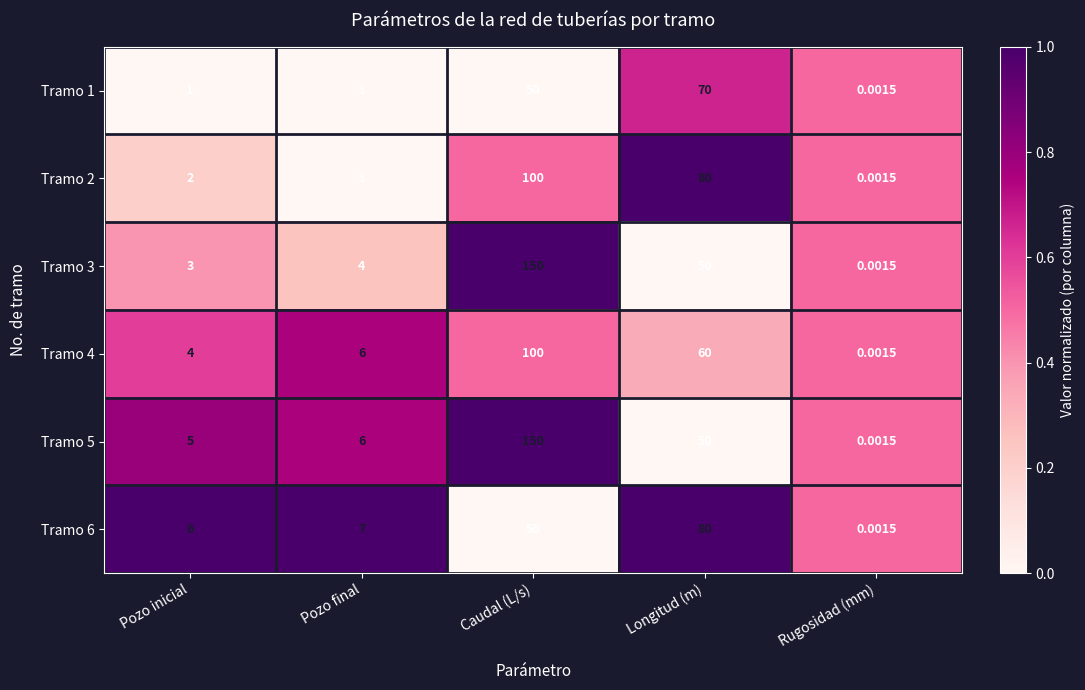

Is the value of Tramo 4 at Pozo inicial greater than the value of Tramo 6 at Caudal (L/s)?

No